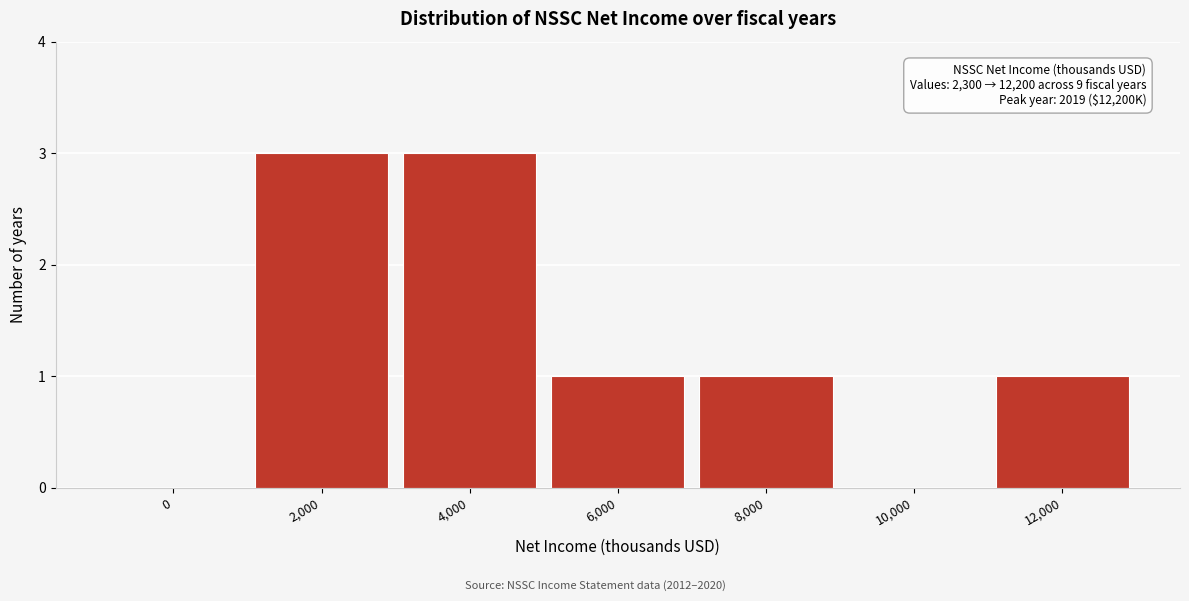

Reading left to right, what are all the values shown in this chart?

0=0	2,000=3	4,000=3	6,000=1	8,000=1	10,000=0	12,000=1